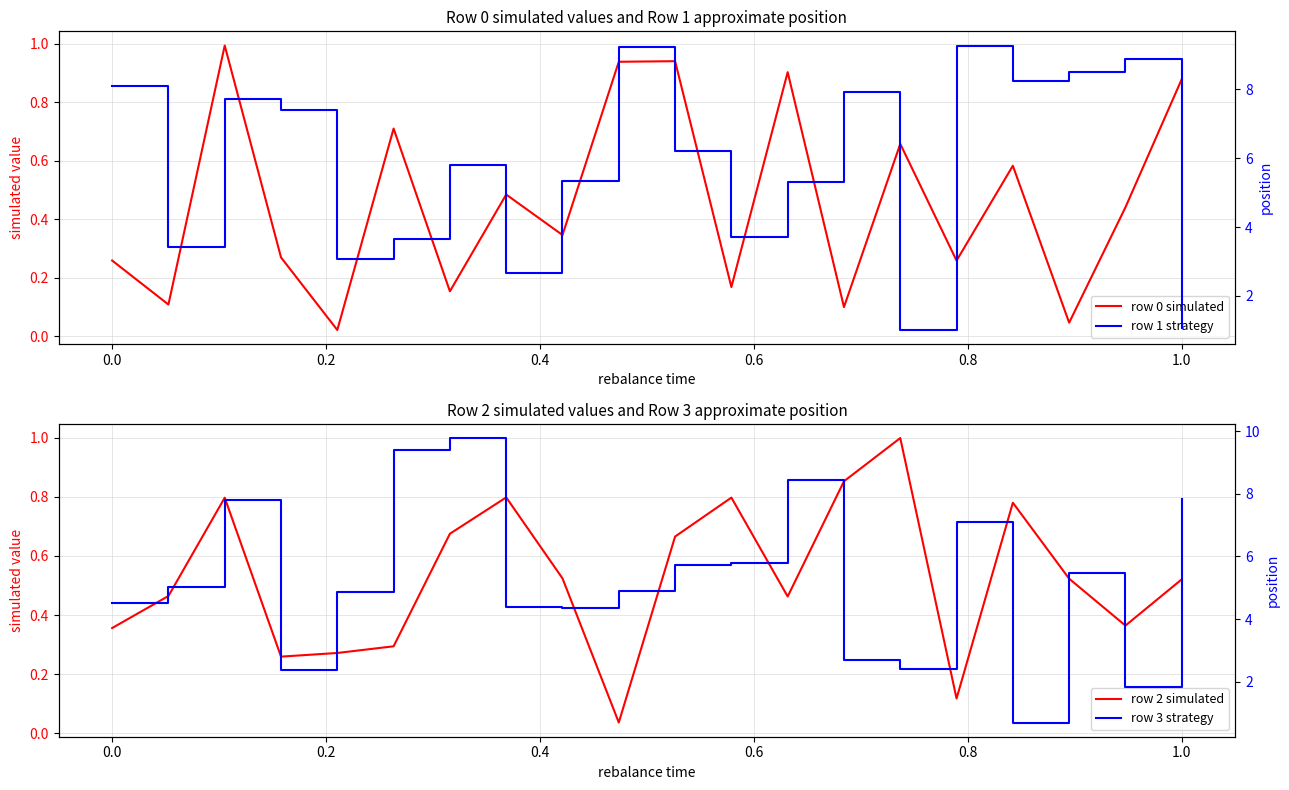

True or false: row 3 (strategy) and row 0 (simulated) cross at least once.

False